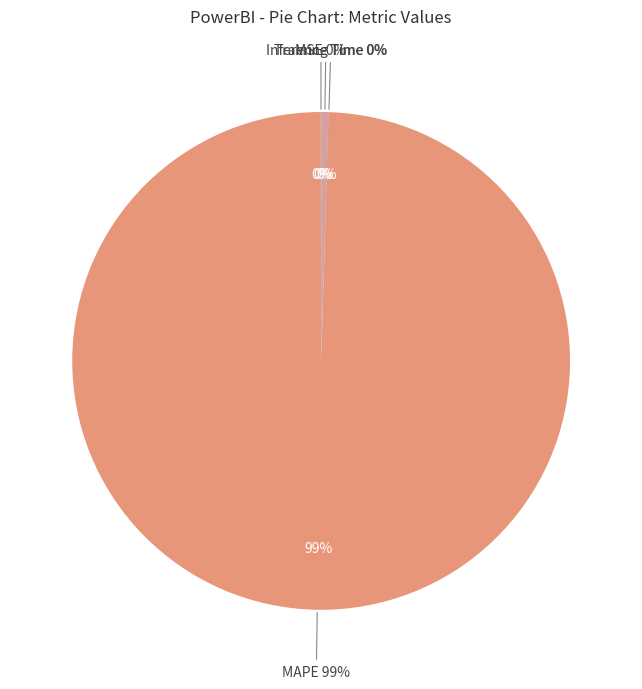

To the nearest percent, what is the difference between the largest and smallest slice percentages?

99%